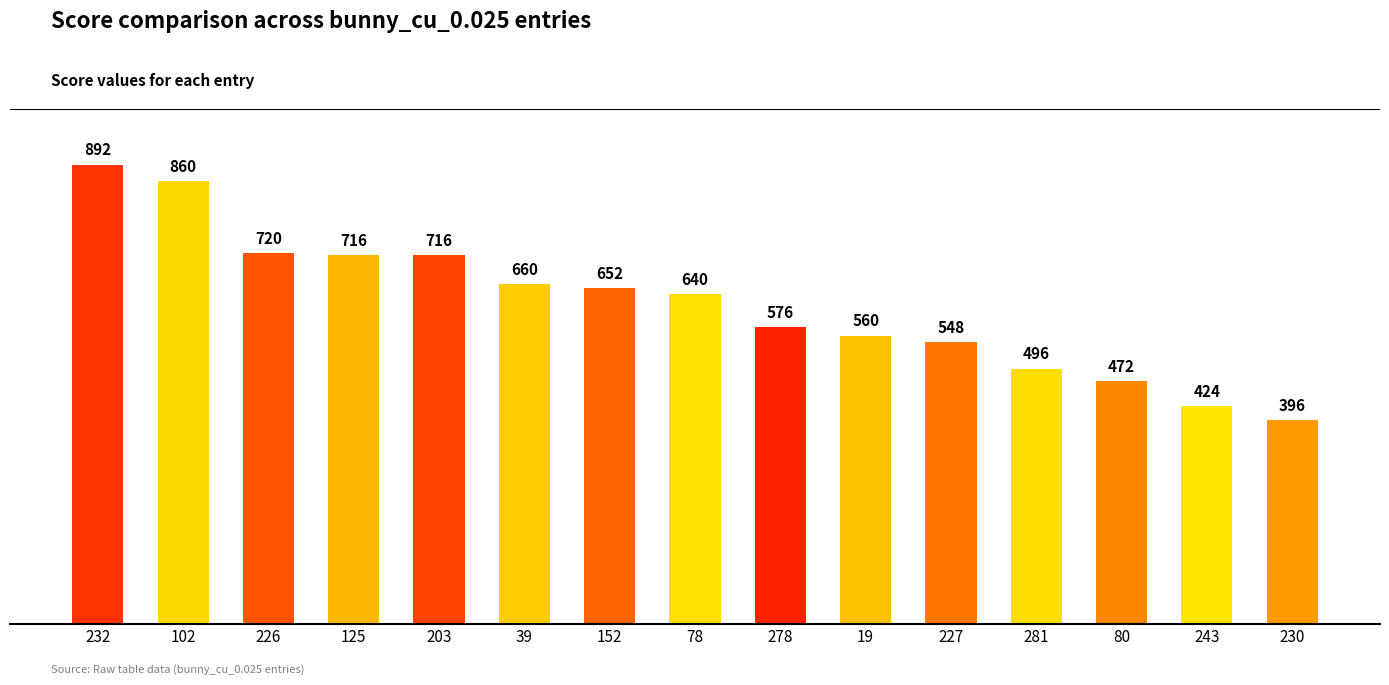

Reading right to left, list all the values displayed in this chart.

230=396	243=424	80=472	281=496	227=548	19=560	278=576	78=640	152=652	39=660	203=716	125=716	226=720	102=860	232=892